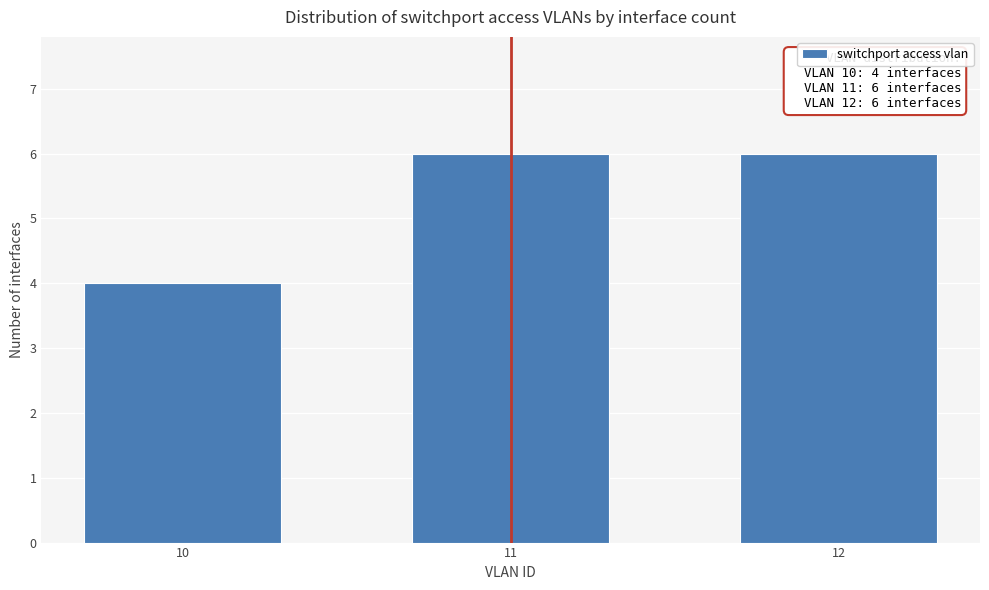

Reading right to left, list all the values displayed in this chart.

12=6	11=6	10=4